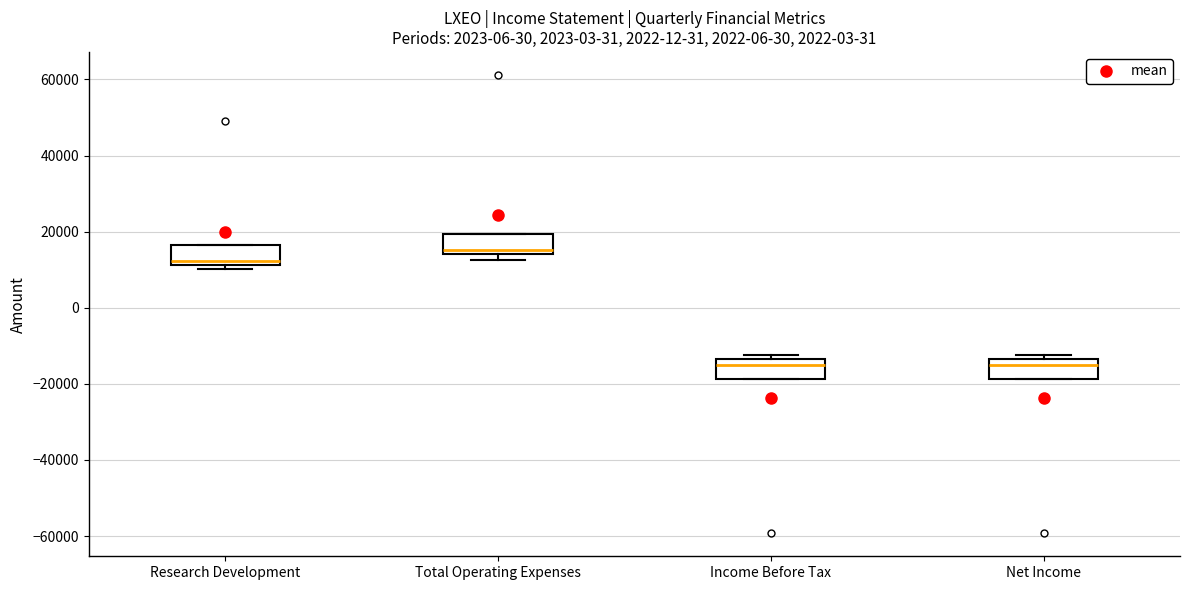

Where is the lower edge of the box for Research Development on the y-axis? The values are not printed on the chart, so give them approximately, as read against the axis.

12000